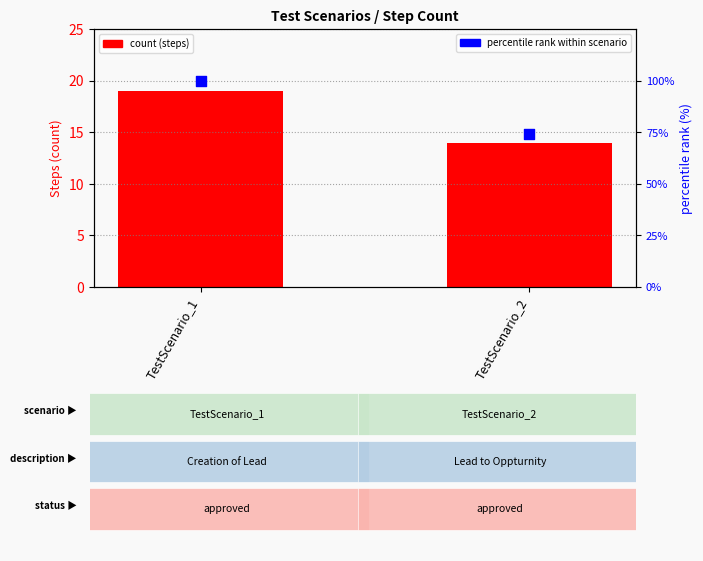

Which series has the widest spread of Y values?

percentile rank within scenario